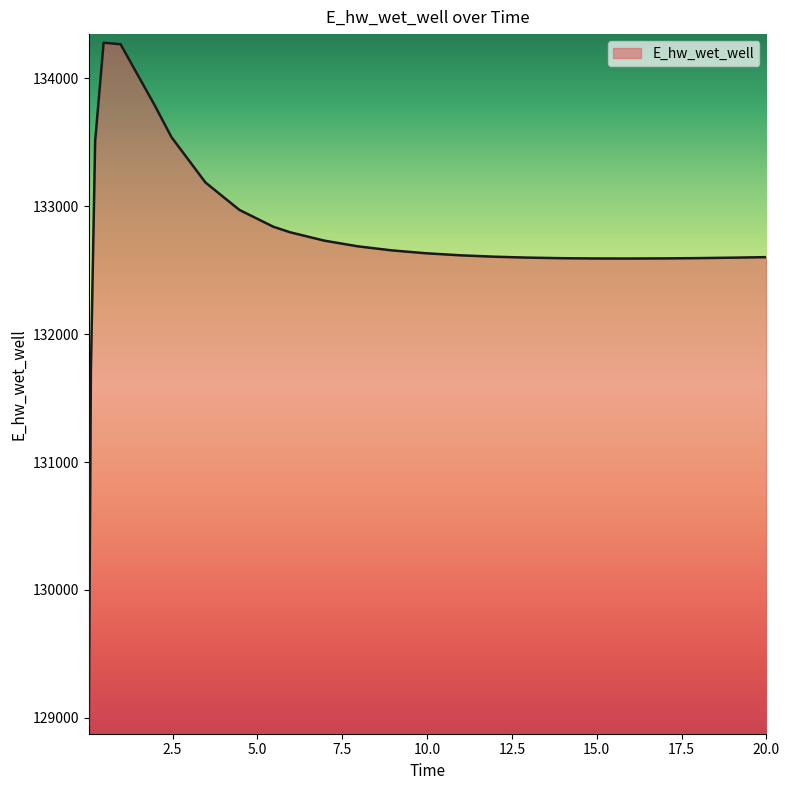

What is the maximum value shown in the chart?

134278.4